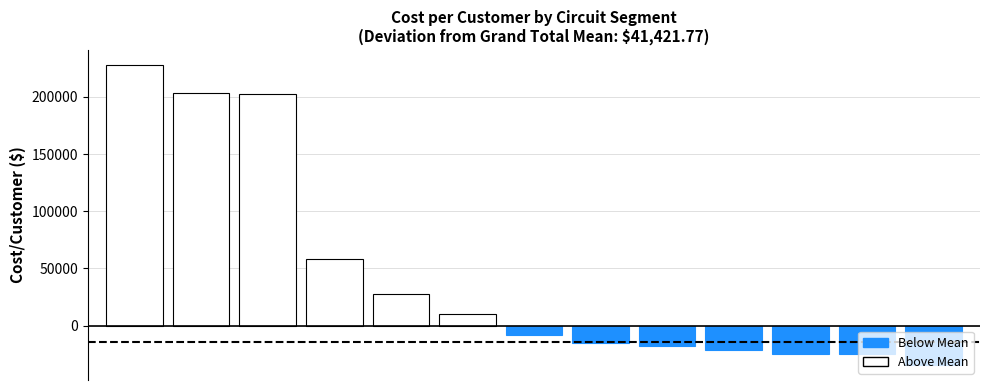

What is the sum of all values?

581363.9